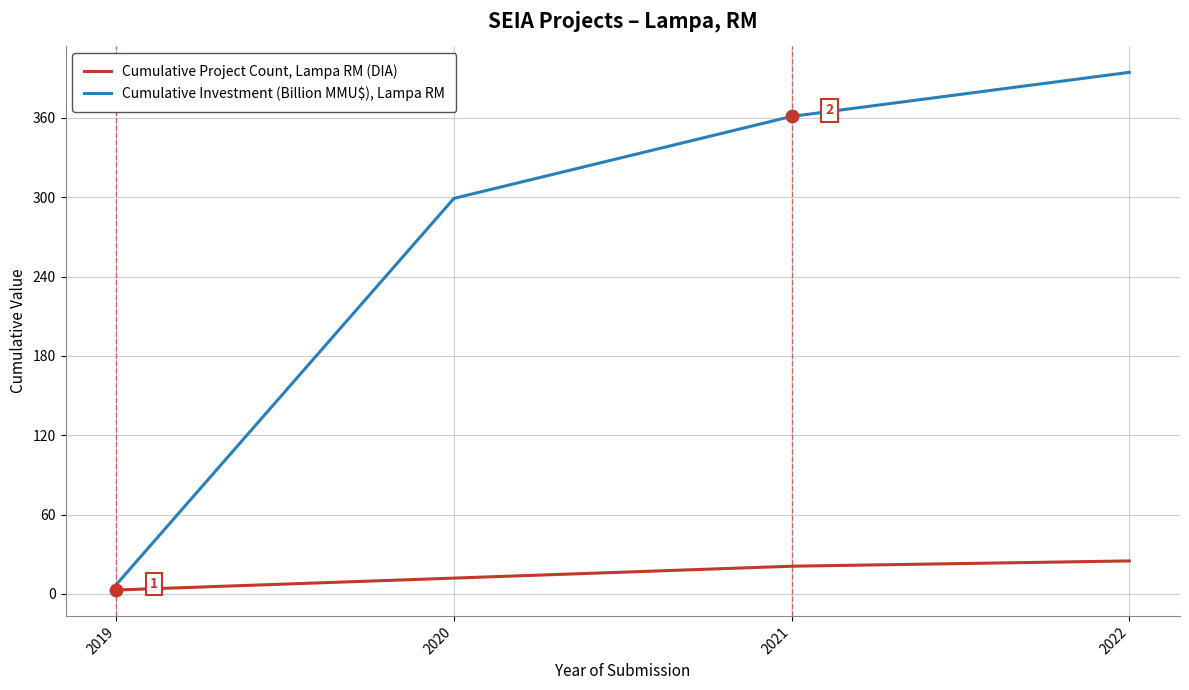

What is the smallest value displayed?

3.0